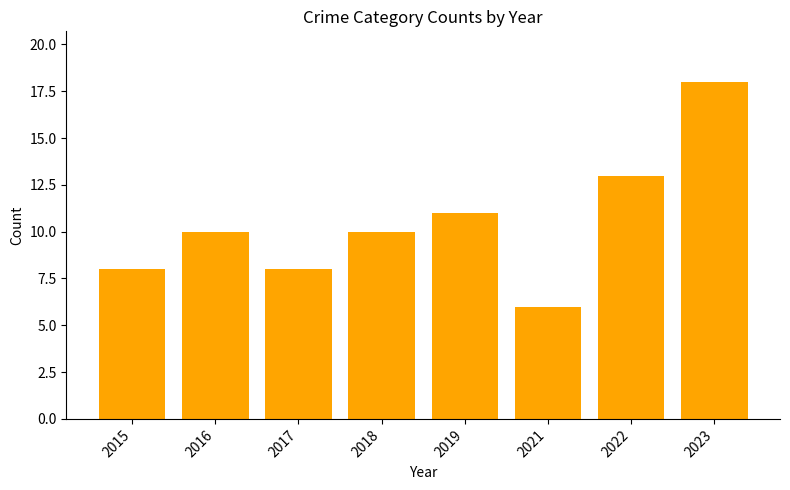

How many categories are shown in the chart?

8